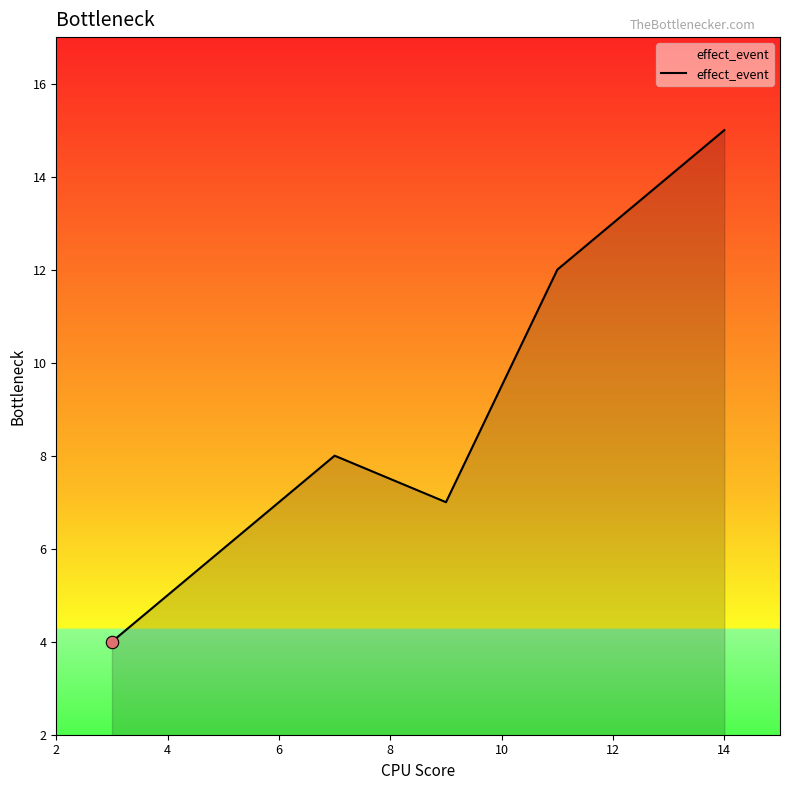

What is the sum of all values?

79